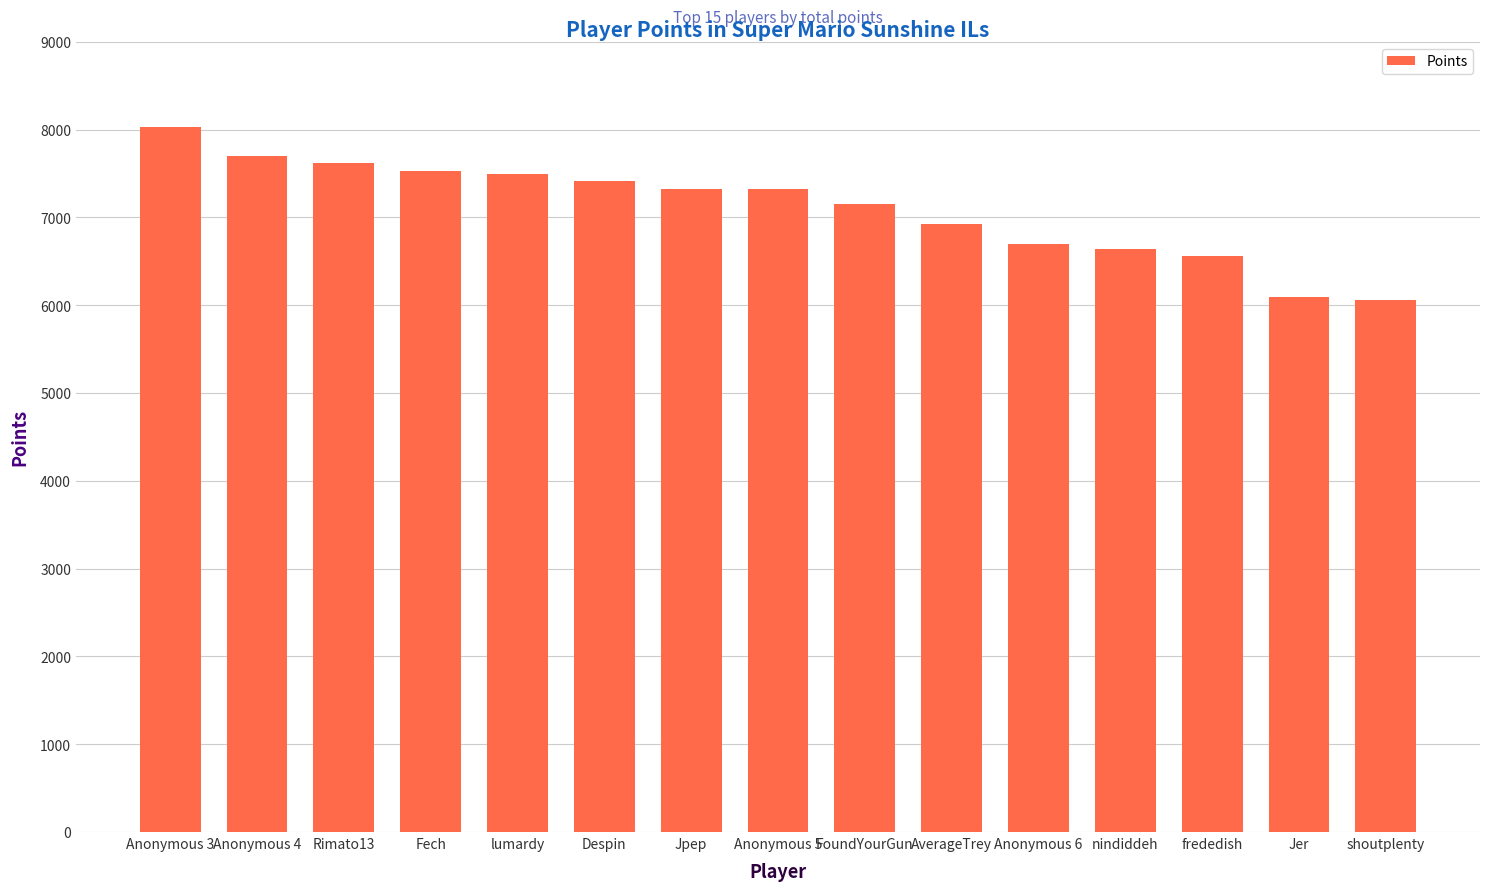

What is the label of the 2nd bar from the left?

Anonymous 4